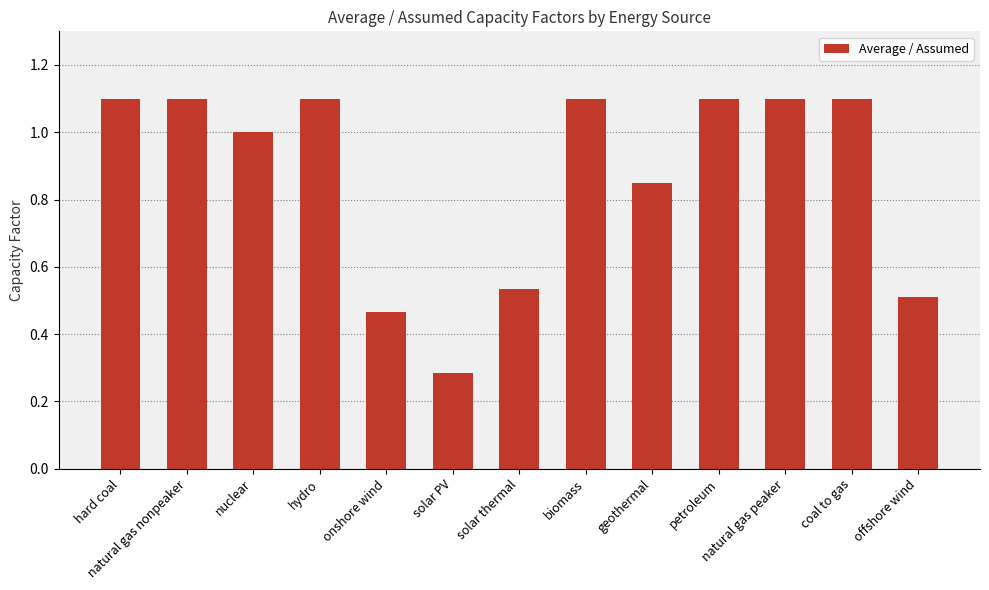

What is the label of the 10th bar from the right?

hydro